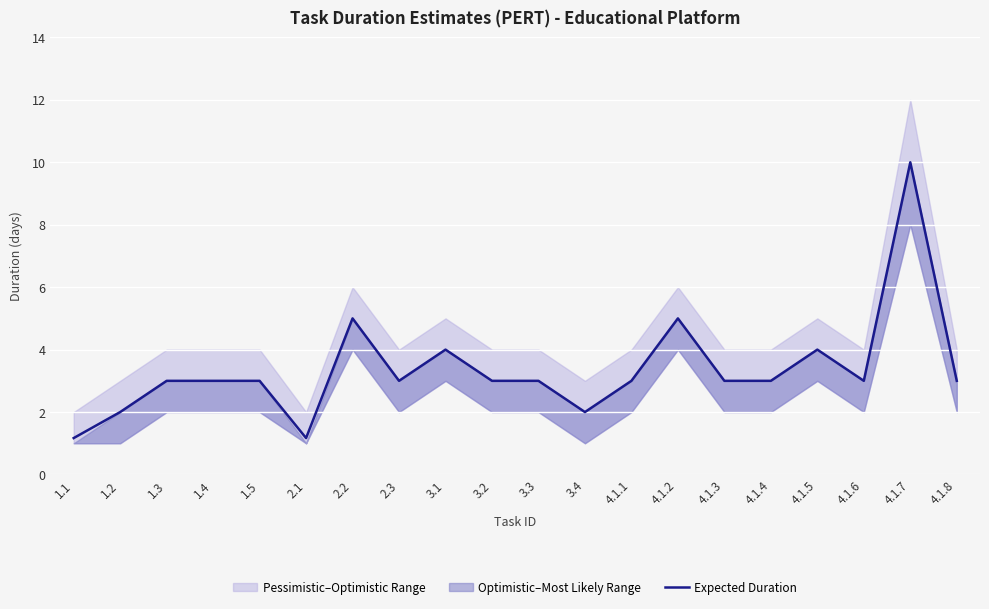

Where does the data first go above 3?

2.2